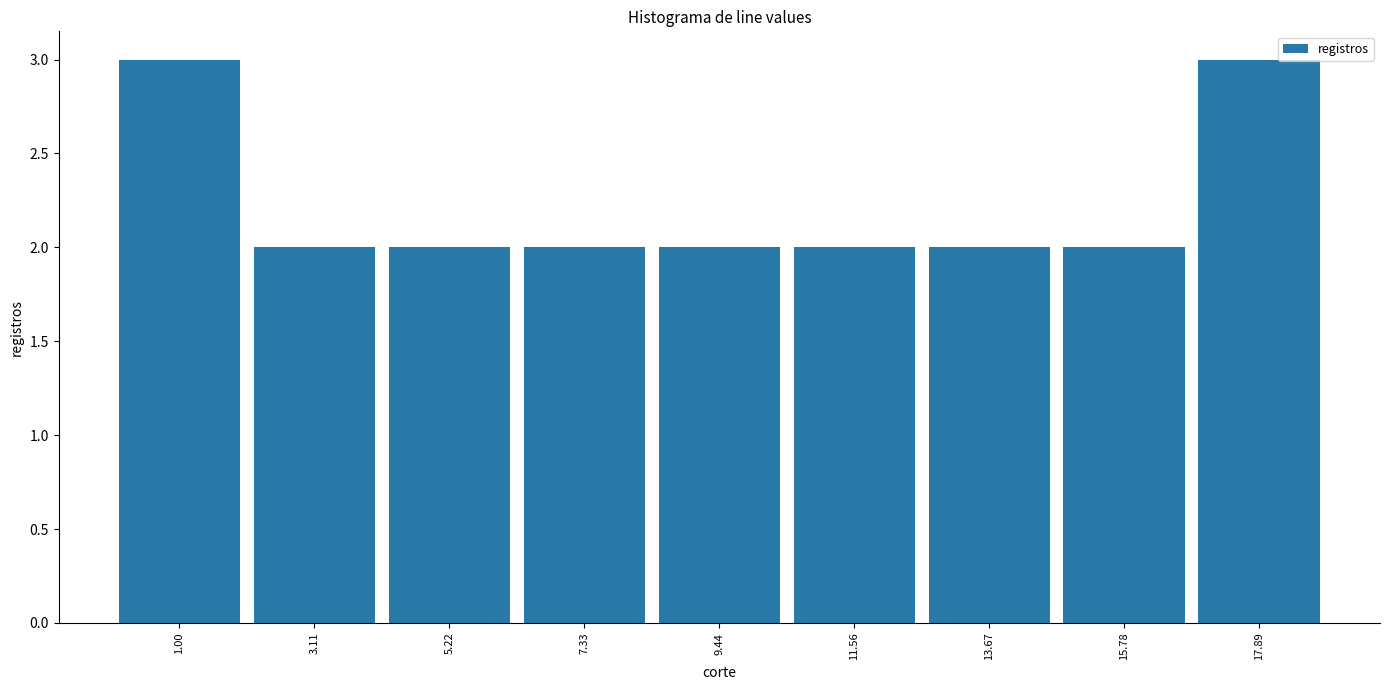

Reading left to right, extract all data points from this chart.

1.00=3	3.11=2	5.22=2	7.33=2	9.44=2	11.56=2	13.67=2	15.78=2	17.89=3